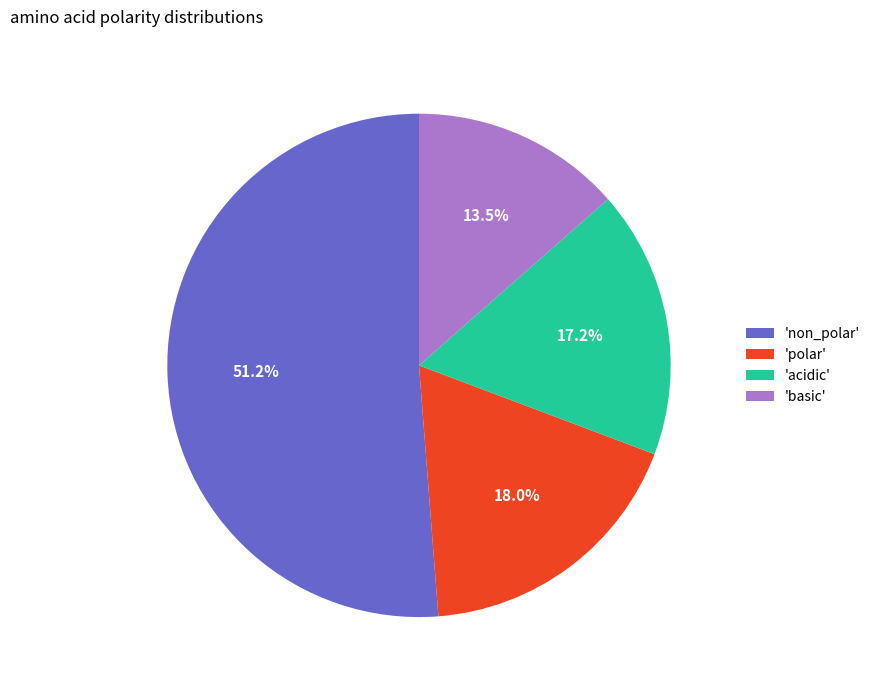

Is there any slice that represents more than half of the pie?

Yes